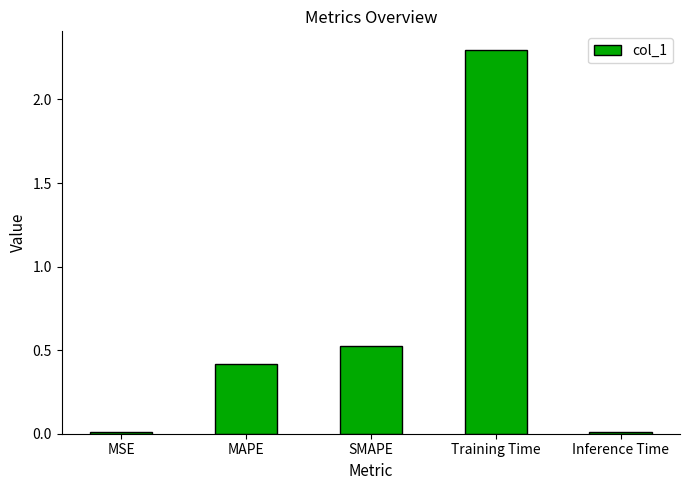

What is the difference between the maximum and minimum values?

2.3